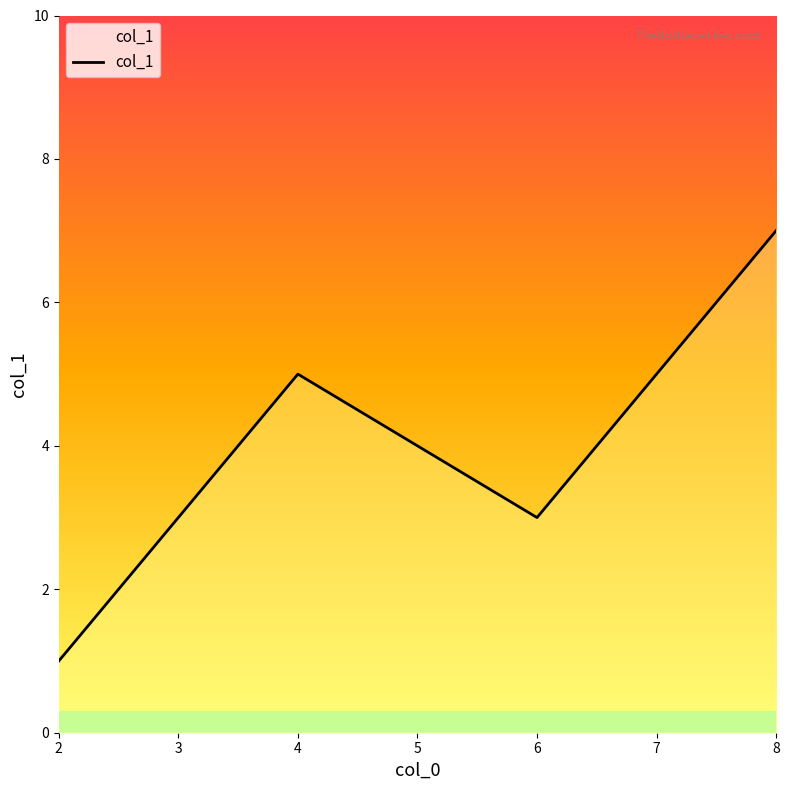

True or false: there are more than 0 points higher than both neighbors.

True